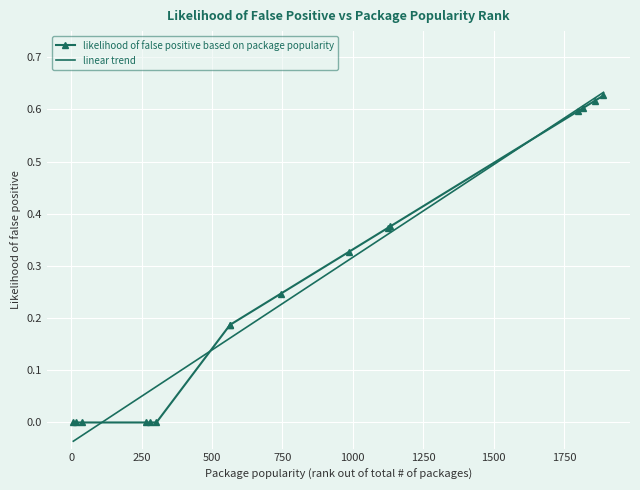

Which series has the largest range (max minus min)?

linear trend